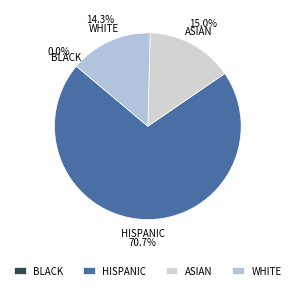

What is the largest slice in the pie chart?

HISPANIC